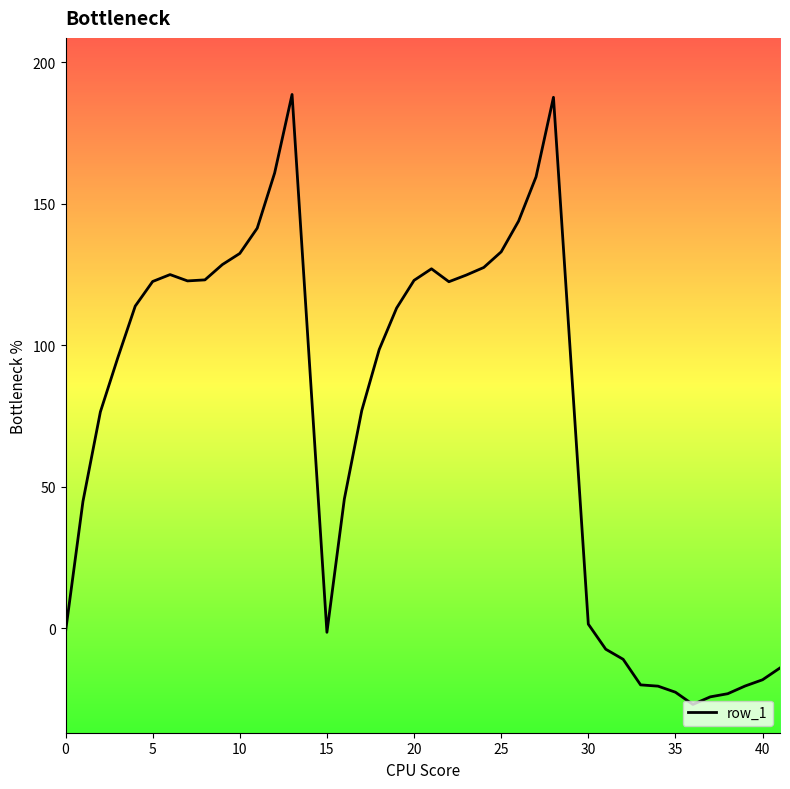

What is the difference between the maximum and minimum values?

215.6